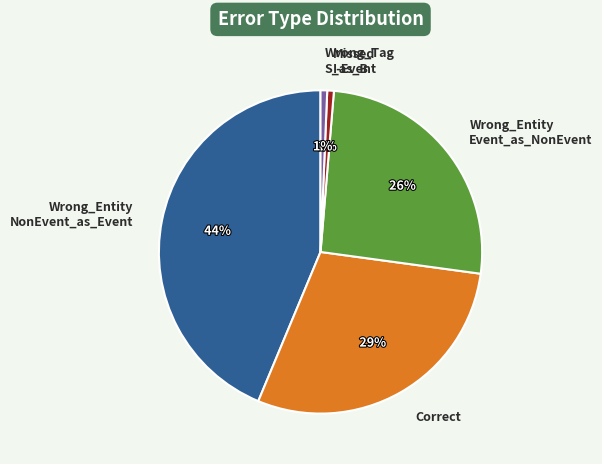

Is there any slice that represents more than half of the pie?

No